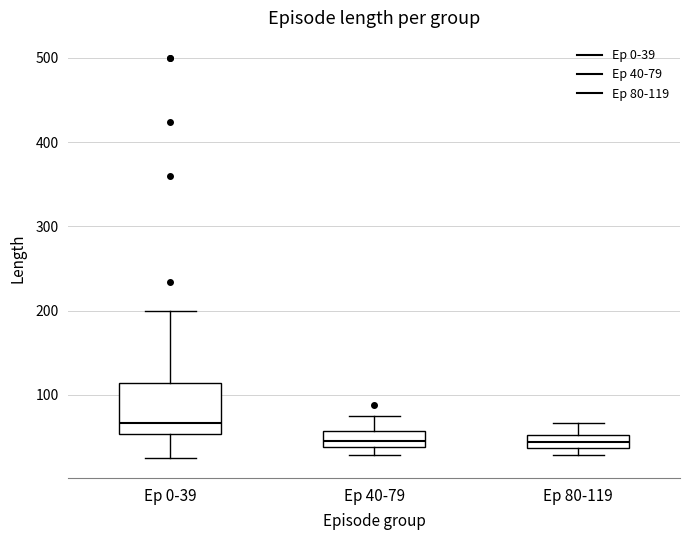

Which box has the highest median line?

Ep 0-39